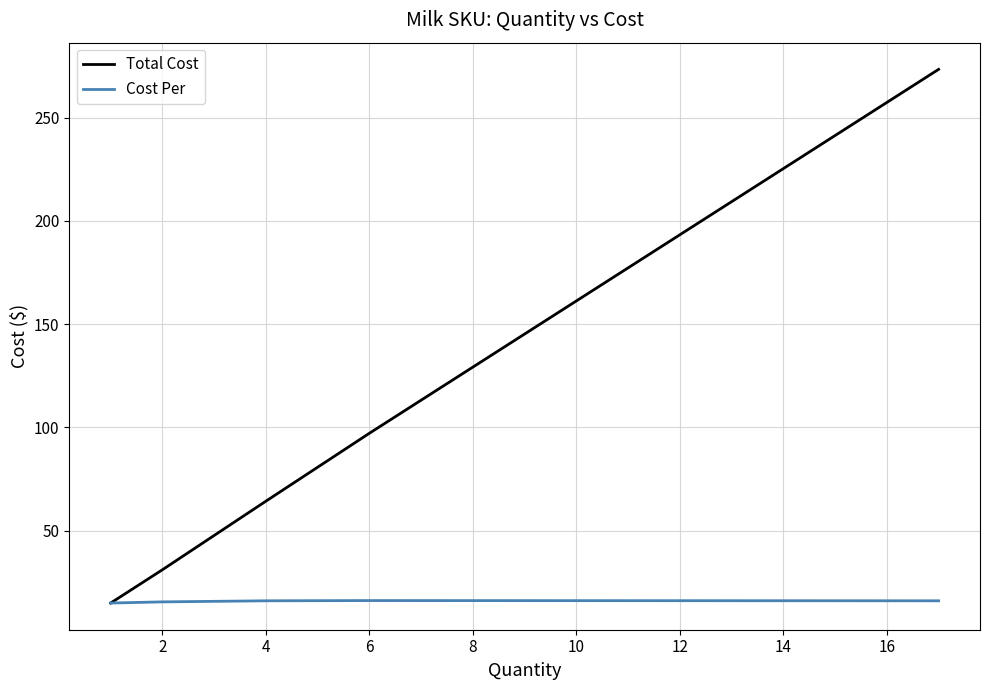

What is the difference between the second highest and second lowest values in the Cost Per series?

0.5